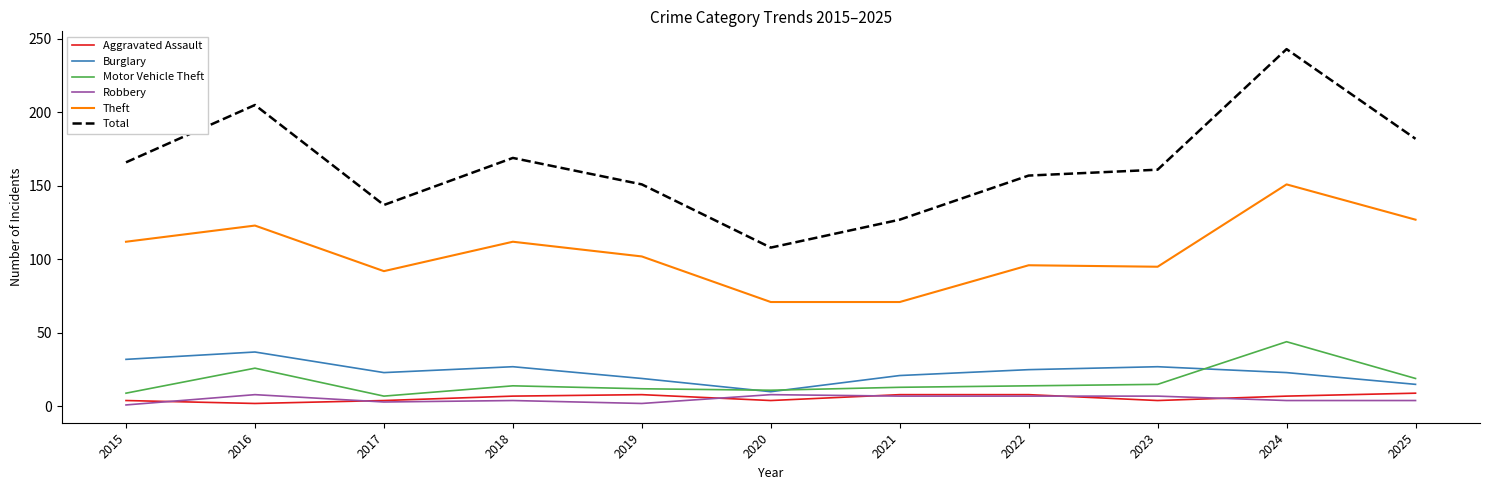

After their last crossing, which series has the higher values: Burglary or Motor Vehicle Theft?

Motor Vehicle Theft